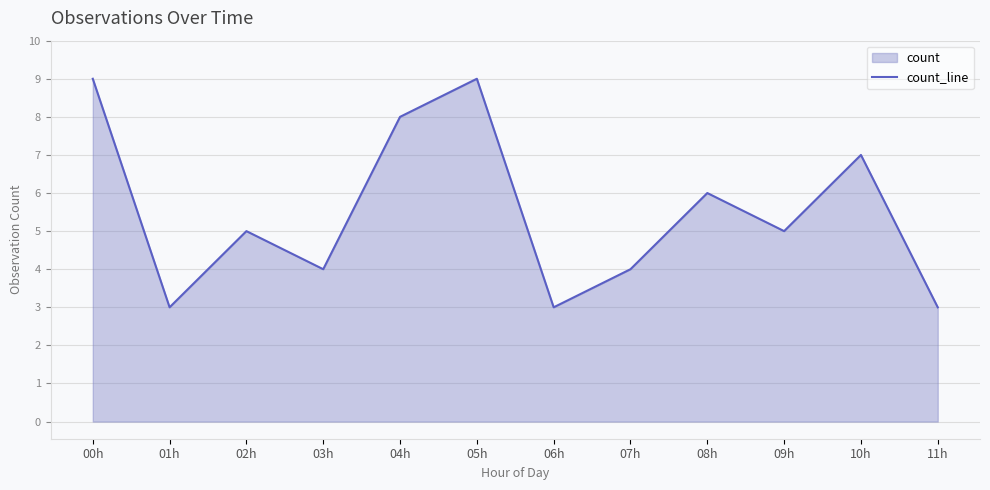

At which category does the data reach its first local valley?

01h